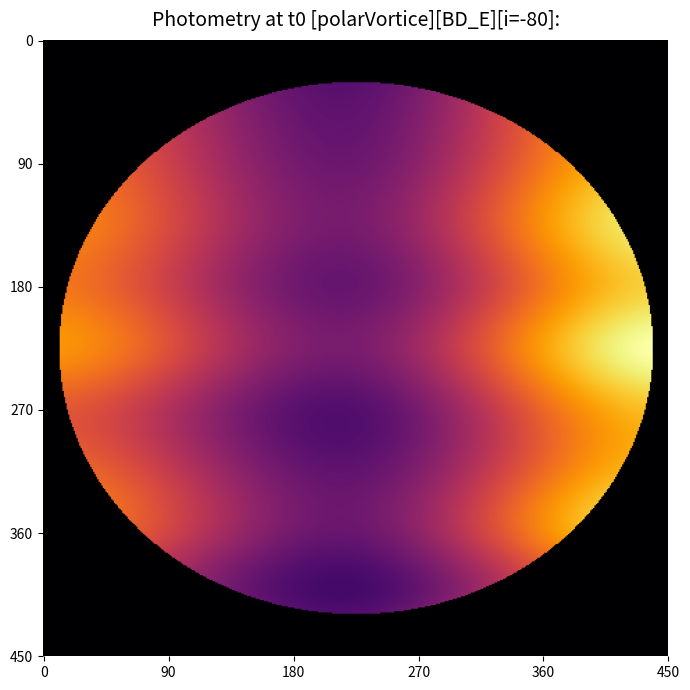

The row10 series shows 61 at 2. True or false?

False